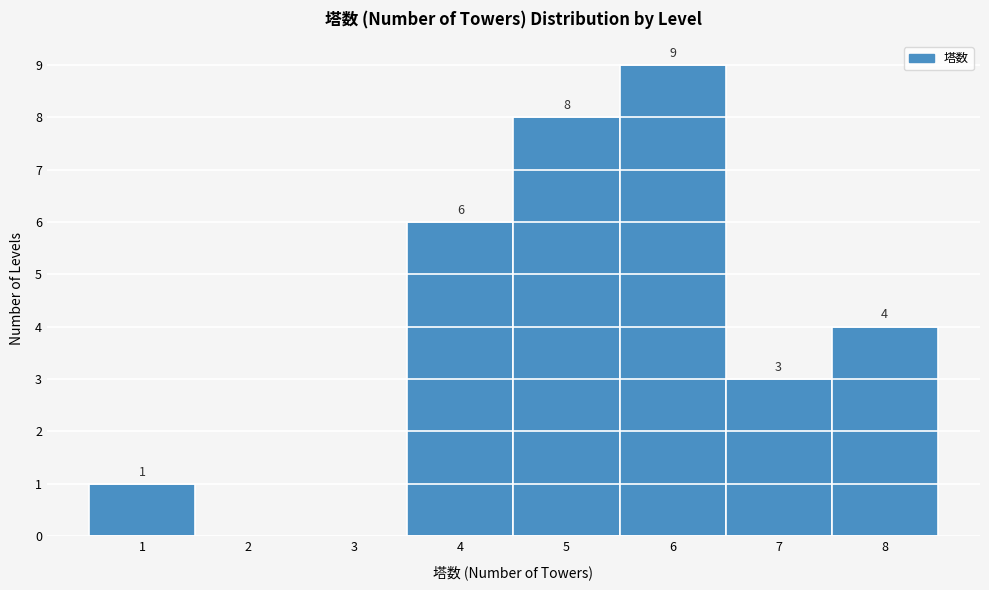

Reading left to right, transcribe all the data shown in this chart.

1=1	2=0	3=0	4=6	5=8	6=9	7=3	8=4